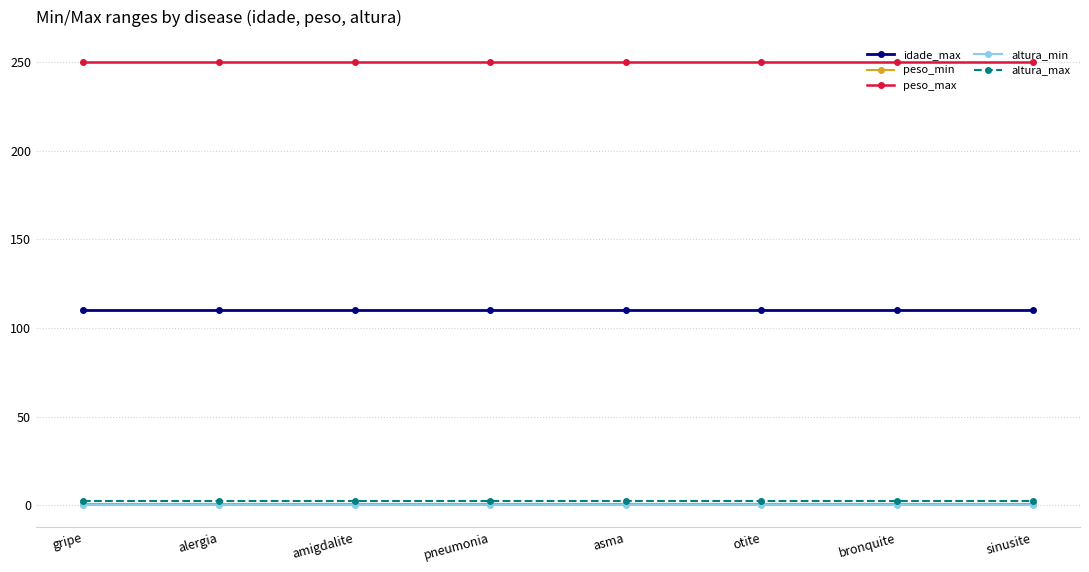

What is the maximum value shown in the chart?

250.0